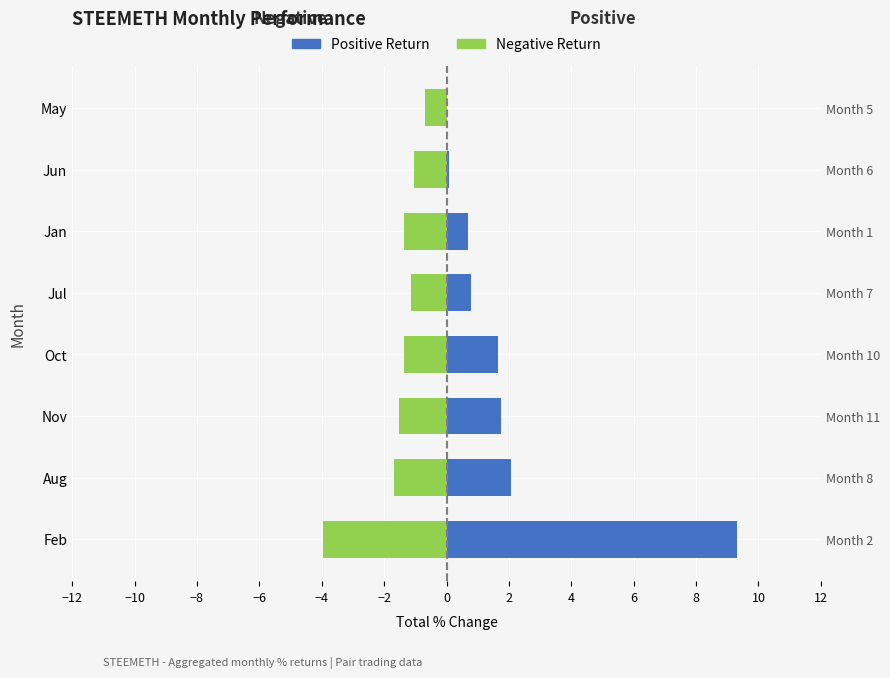

What is the maximum value for Positive Return?

9.3